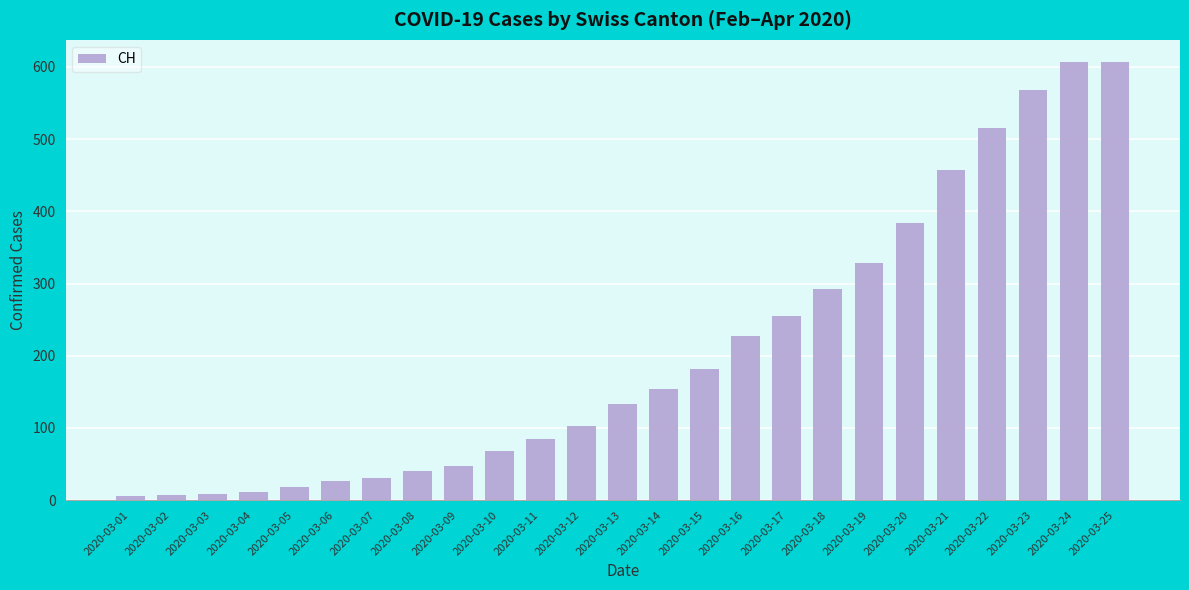

What is the sum of all values?

5161